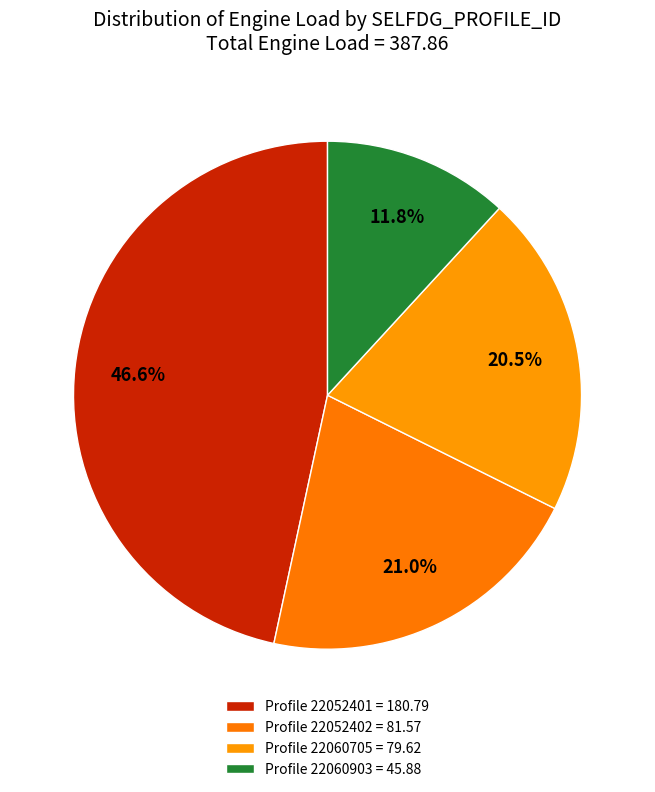

How many segments does this pie chart have?

4